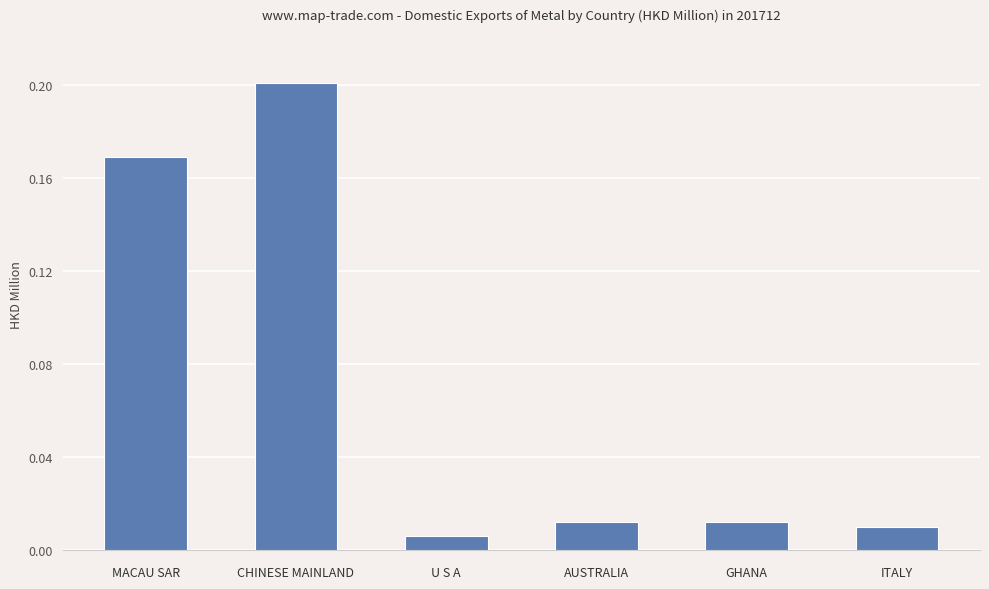

The chart shows a value of 0.1 at MACAU SAR. True or false?

False